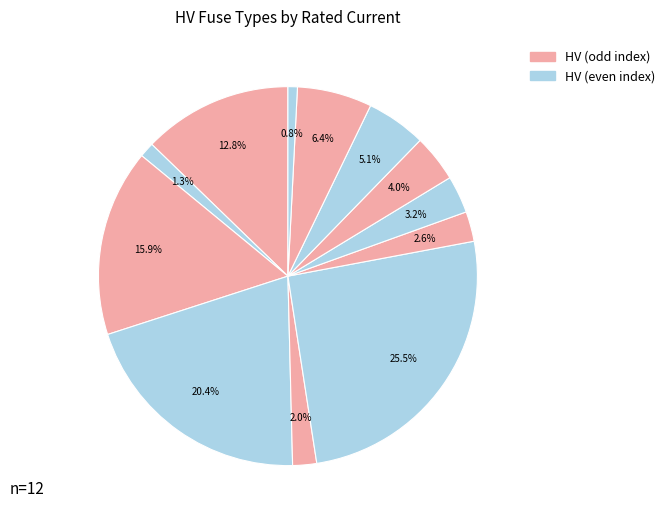

Count the number of slices in the pie.

12